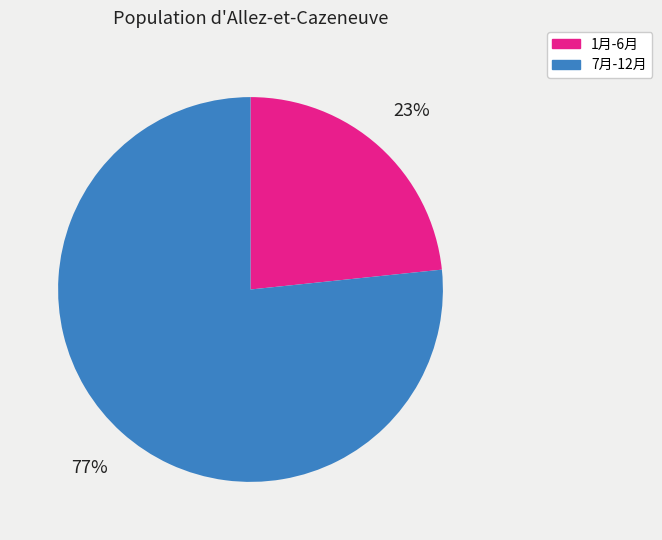

Does any single category account for the majority?

Yes